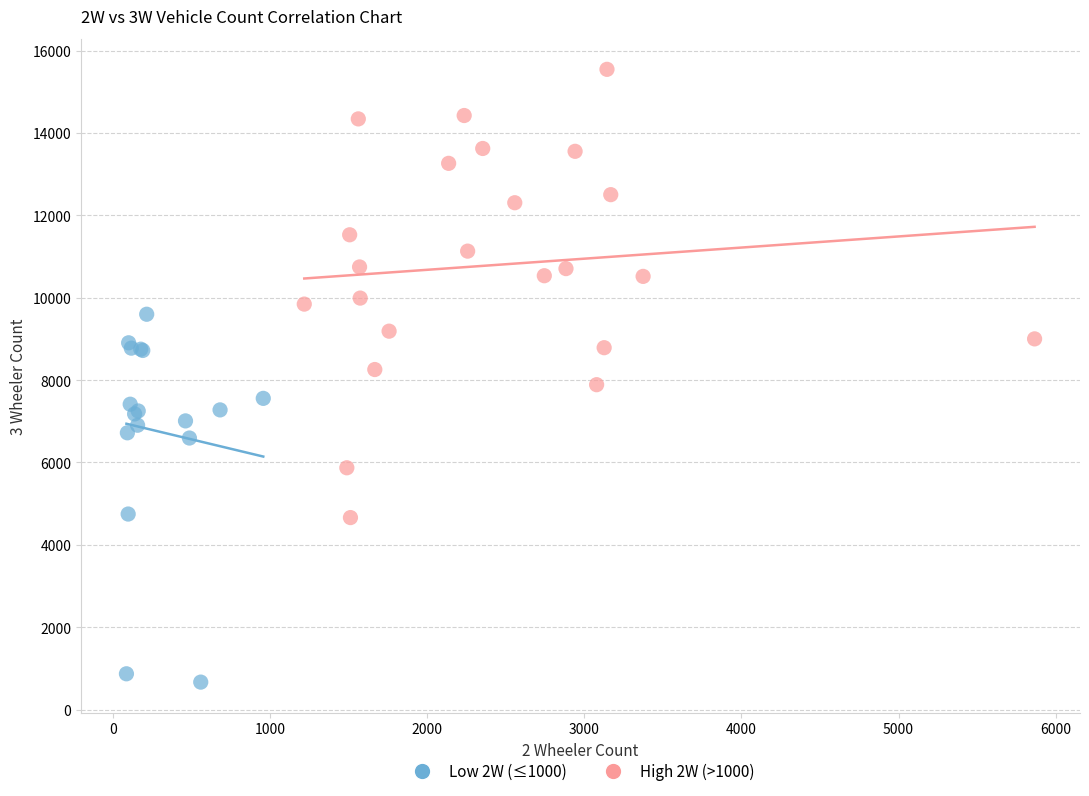

What are all the series names shown in the legend?

Low 2W (≤1000), High 2W (>1000)